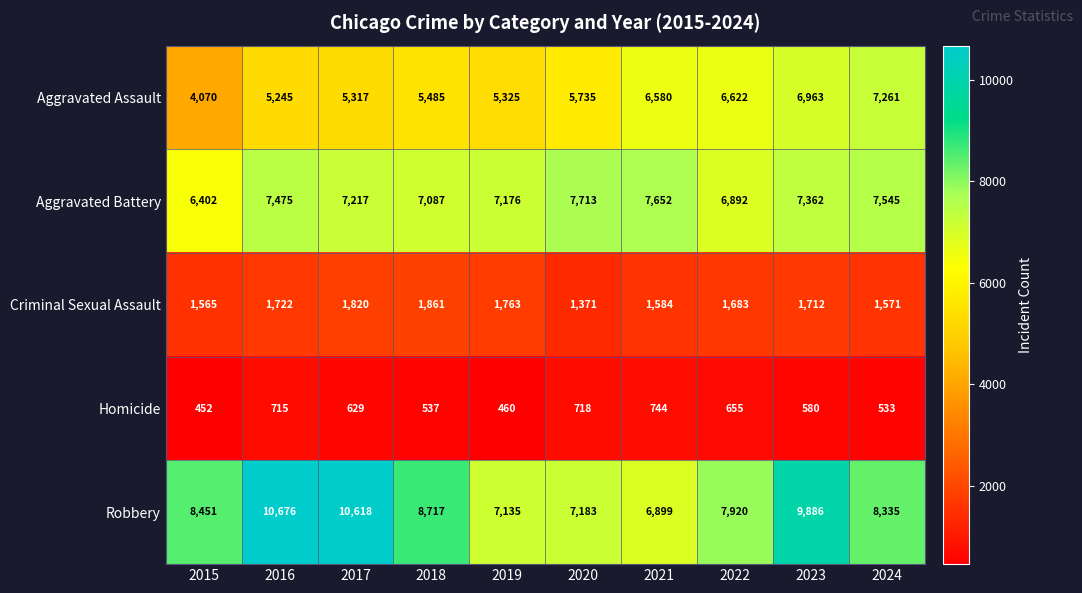

Which series changed the most between 2020 and 2024?

Aggravated Assault